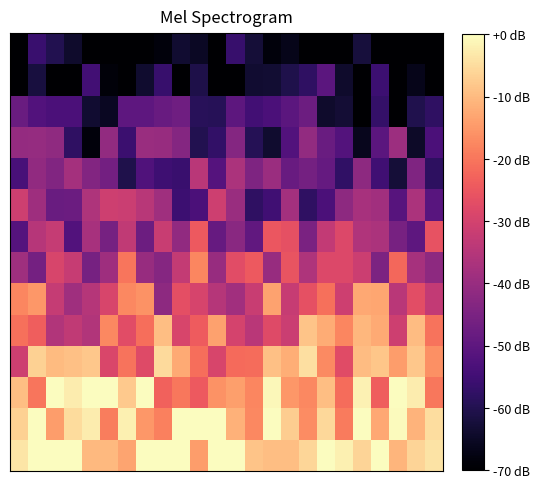

Count the number of data series in this chart.

14